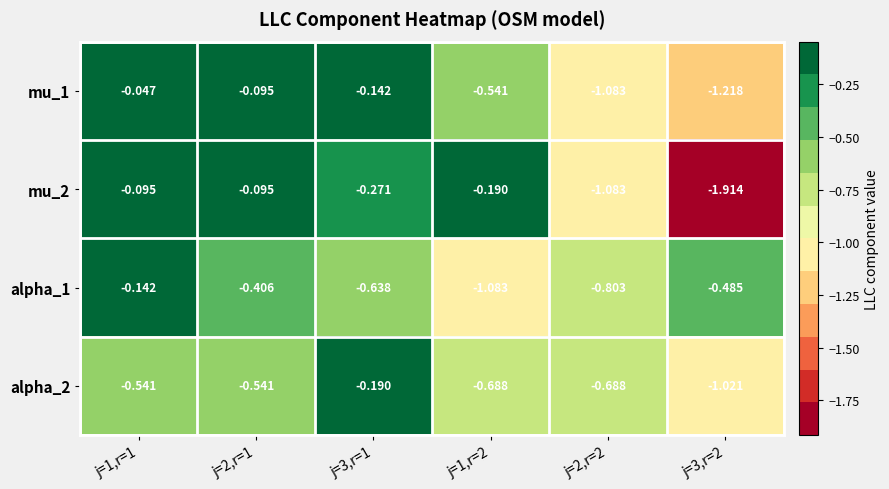

Reading left to right, transcribe all the data shown in this chart.

mu_1: j=1,r=1=-0.0	j=2,r=1=-0.1	j=3,r=1=-0.1	j=1,r=2=-0.5	j=2,r=2=-1.1	j=3,r=2=-1.2
mu_2: j=1,r=1=-0.1	j=2,r=1=-0.1	j=3,r=1=-0.3	j=1,r=2=-0.2	j=2,r=2=-1.1	j=3,r=2=-1.9
alpha_1: j=1,r=1=-0.1	j=2,r=1=-0.4	j=3,r=1=-0.6	j=1,r=2=-1.1	j=2,r=2=-0.8	j=3,r=2=-0.5
alpha_2: j=1,r=1=-0.5	j=2,r=1=-0.5	j=3,r=1=-0.2	j=1,r=2=-0.7	j=2,r=2=-0.7	j=3,r=2=-1.0